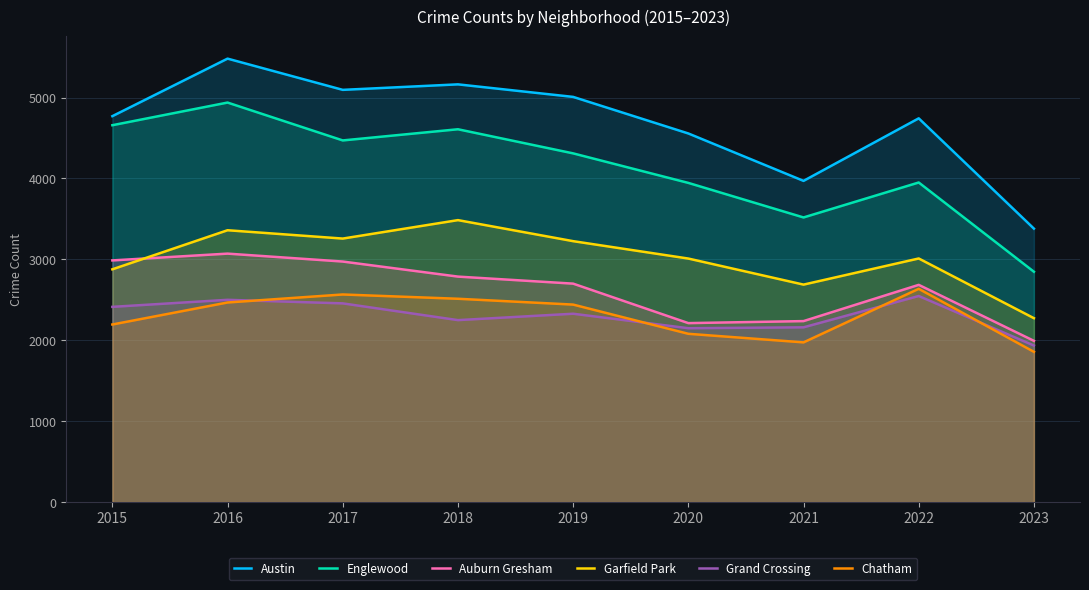

Reading left to right, transcribe all the data shown in this chart.

Austin: 2015=4770	2016=5481	2017=5095	2018=5163	2019=5008	2020=4556	2021=3970	2022=4743	2023=3380
Englewood: 2015=4658	2016=4938	2017=4470	2018=4608	2019=4310	2020=3945	2021=3518	2022=3950	2023=2847
Auburn Gresham: 2015=2987	2016=3071	2017=2973	2018=2787	2019=2700	2020=2212	2021=2237	2022=2685	2023=1993
Garfield Park: 2015=2877	2016=3360	2017=3257	2018=3485	2019=3225	2020=3010	2021=2688	2022=3011	2023=2273
Grand Crossing: 2015=2413	2016=2500	2017=2456	2018=2249	2019=2328	2020=2149	2021=2160	2022=2547	2023=1935
Chatham: 2015=2195	2016=2467	2017=2566	2018=2513	2019=2441	2020=2080	2021=1974	2022=2636	2023=1857